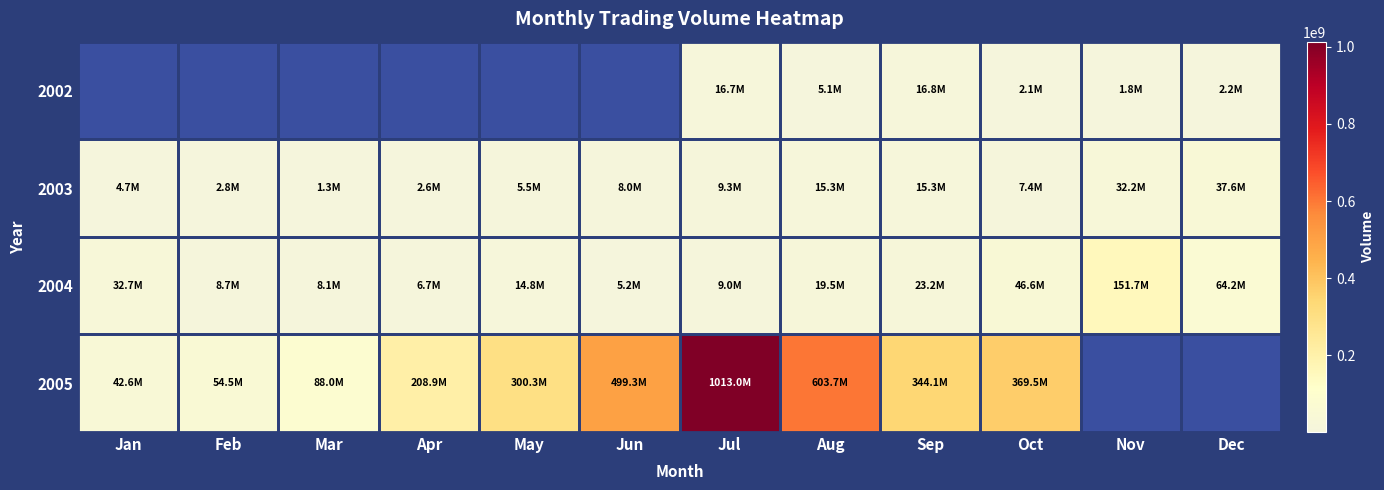

At Feb, list the series in order from largest to smallest.

2005, 2004, 2002, 2003